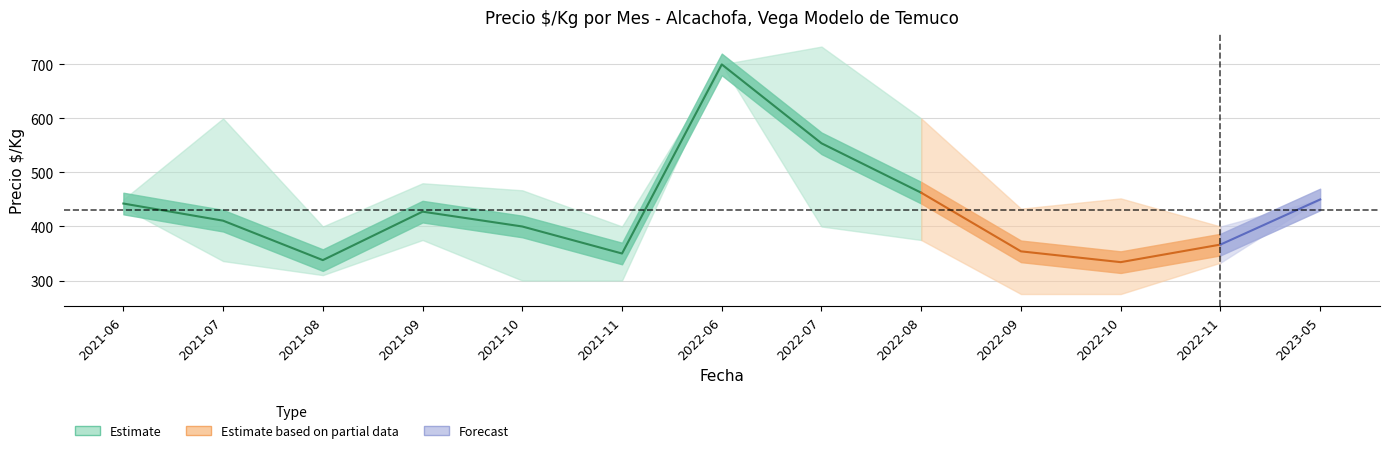

How many data points in precio_mean are less than 410?

6